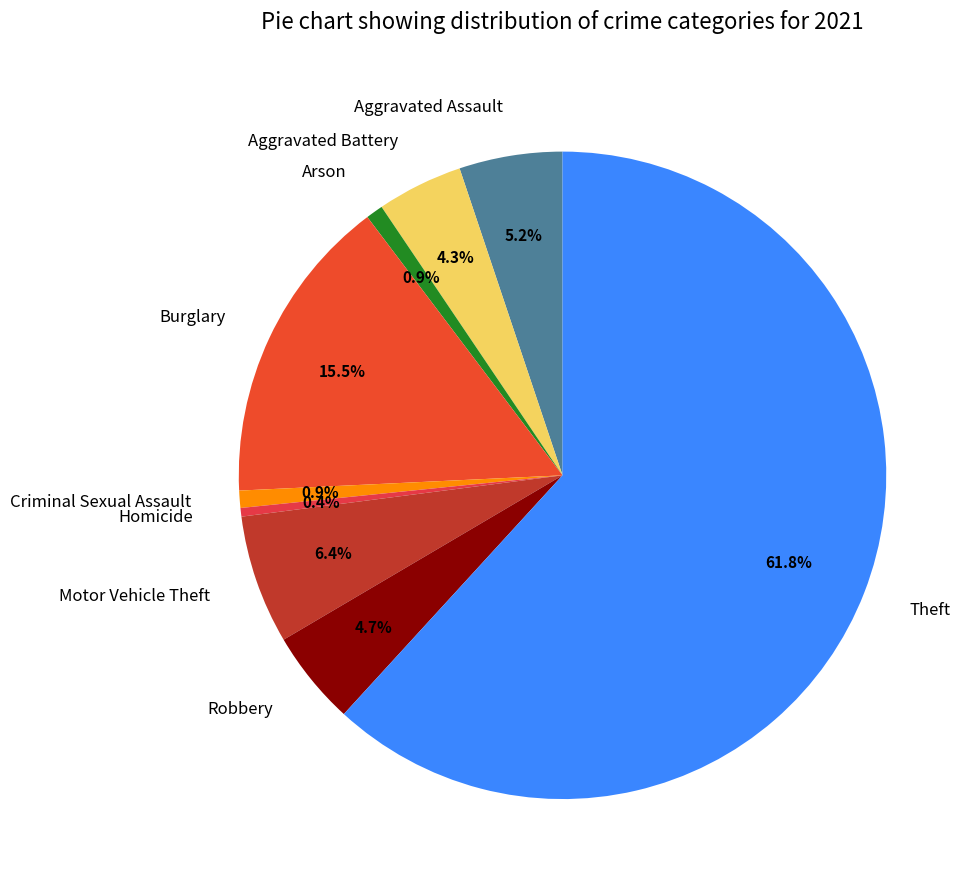

Is it true that Criminal Sexual Assault is 1% of the pie?

True